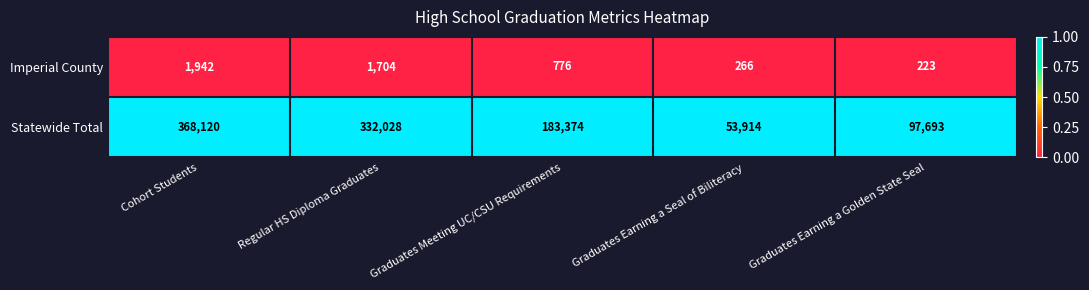

Reading left to right, what are all the values shown in this chart?

Imperial County: 1942	1704	776	266	223
Statewide Total: 368120	332028	183374	53914	97693